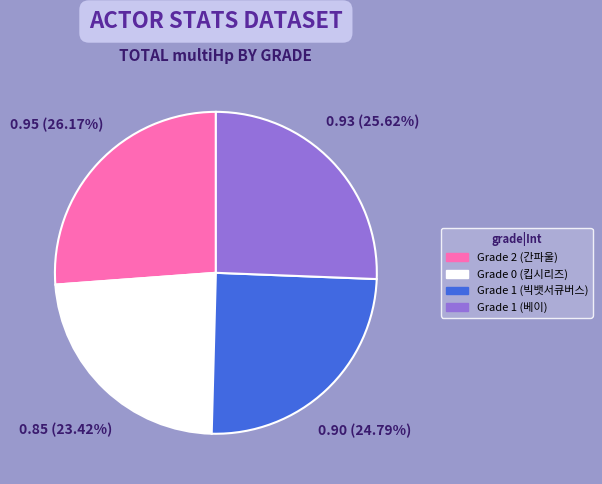

Between Grade 1 (베이) and Grade 2 (간파울), which is larger?

Grade 2 (간파울)